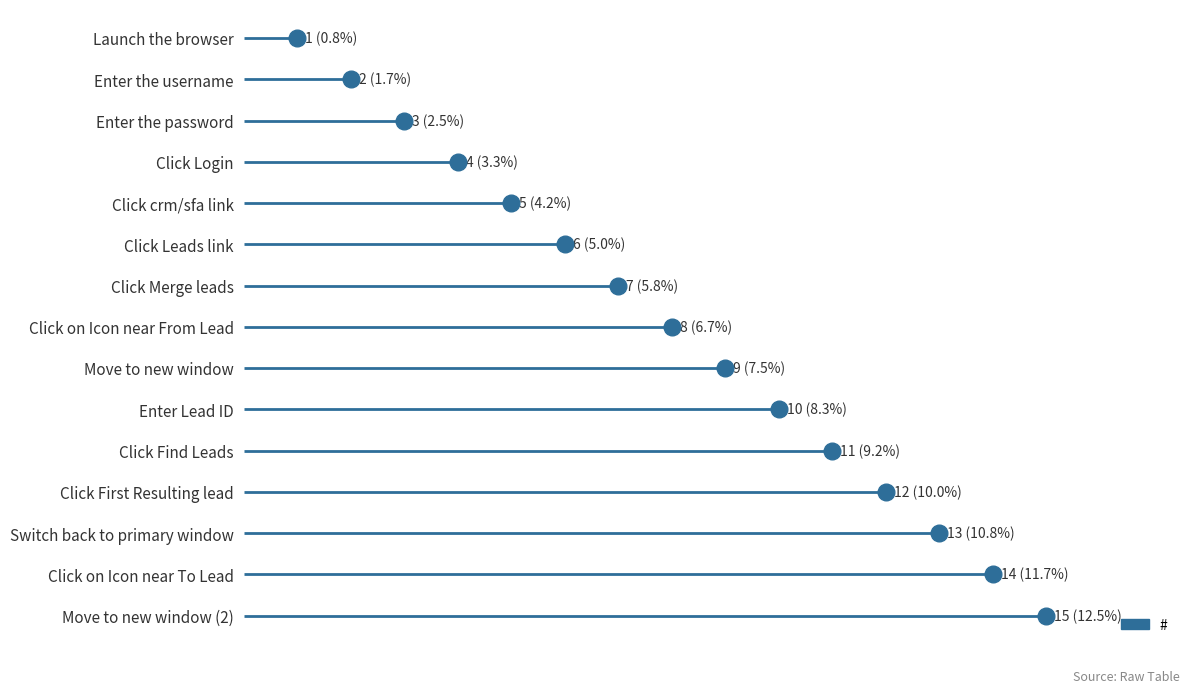

Reading left to right, transcribe all the data shown in this chart.

Launch the browser=1	Enter the username=2	Enter the password=3	Click Login=4	Click crm/sfa link=5	Click Leads link=6	Click Merge leads=7	Click on Icon near From Lead=8	Move to new window=9	Enter Lead ID=10	Click Find Leads=11	Click First Resulting lead=12	Switch back to primary window=13	Click on Icon near To Lead=14	Move to new window (2)=15